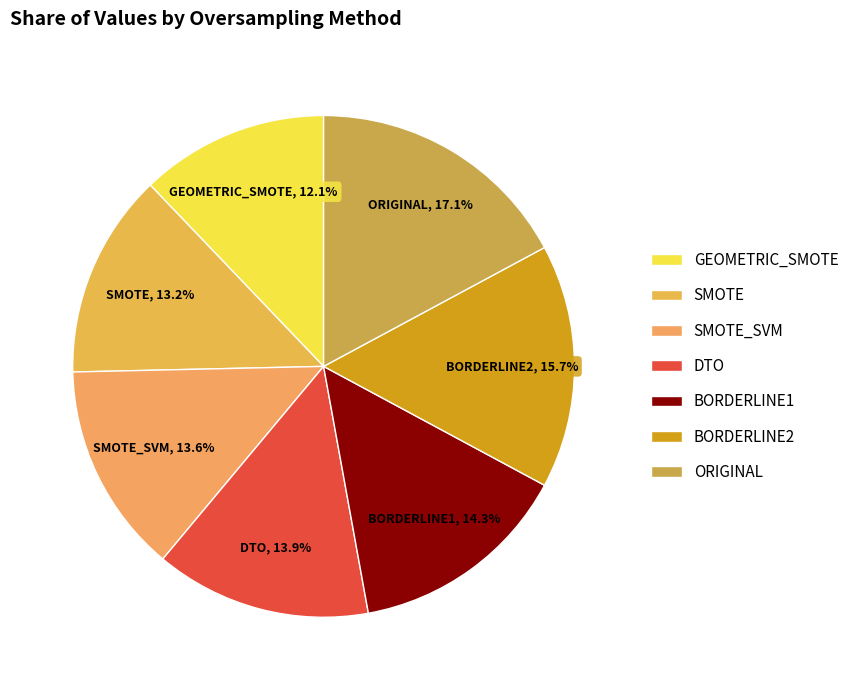

How many slices are in this pie chart?

7